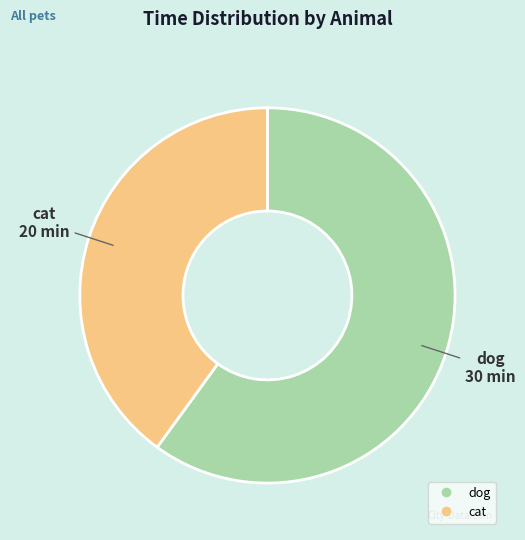

Which has a higher value, cat or dog?

dog